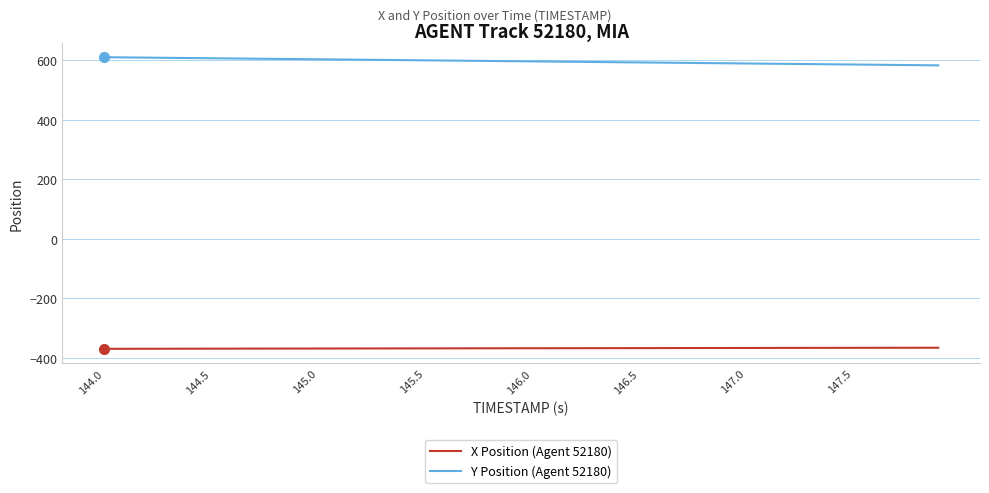

What is the difference between the maximum and minimum values in the Y Position (Agent 52180) series?

27.4